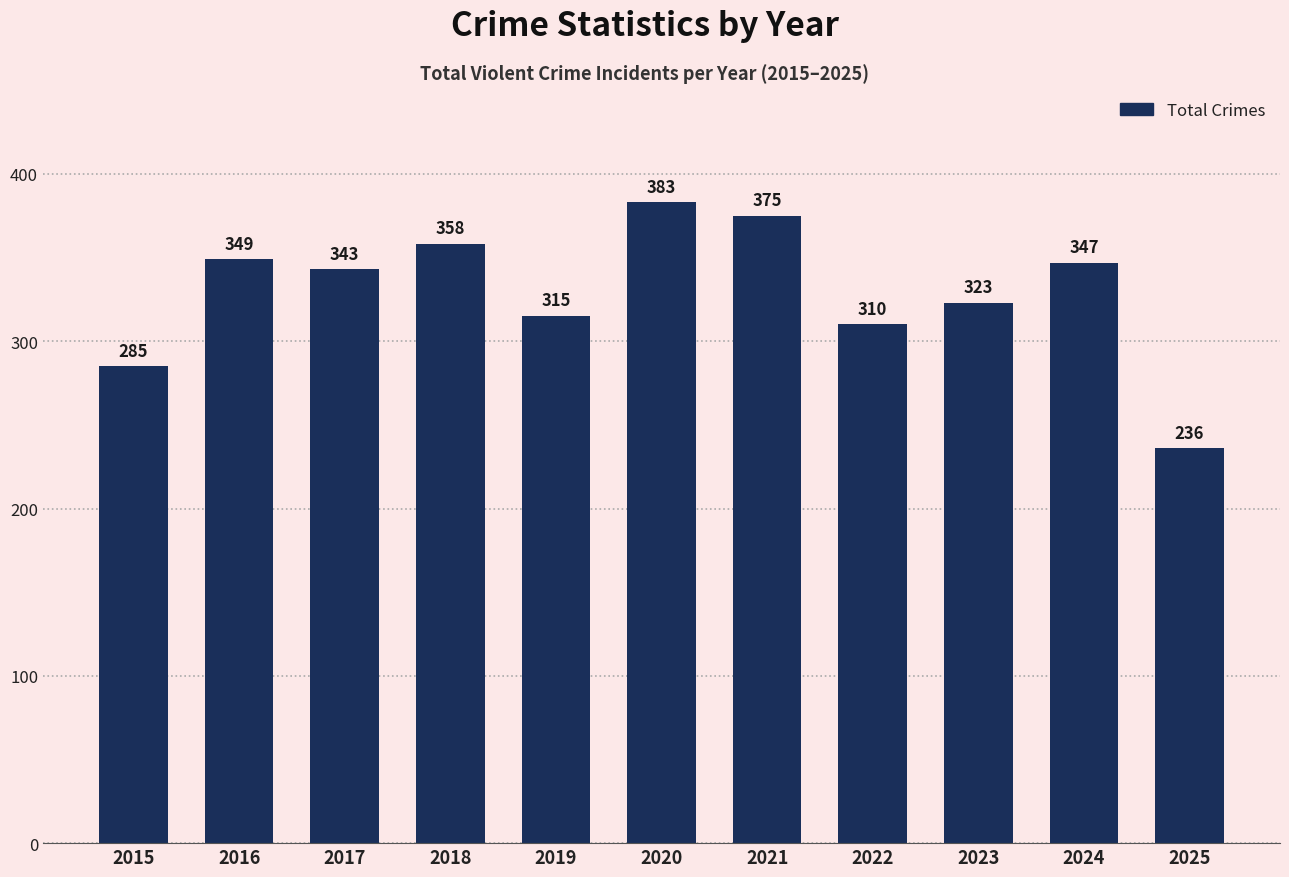

At which label is the value closest to 309?

2022